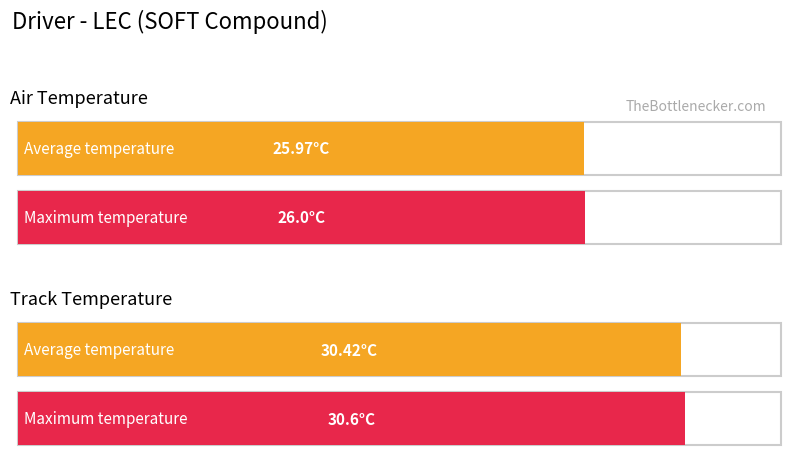

What is the greatest value displayed?

30.6